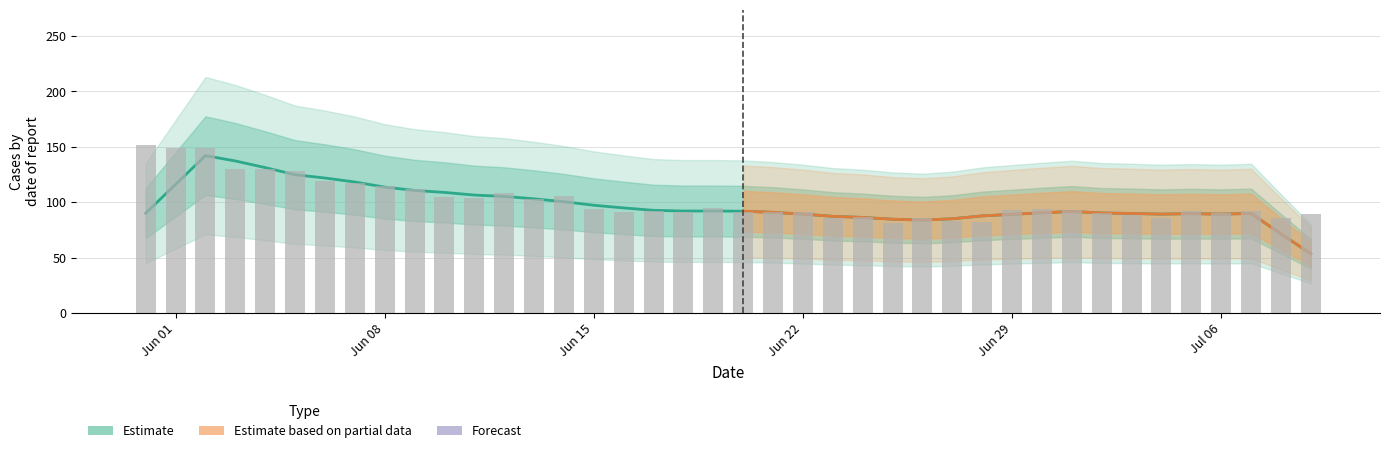

How many categories are shown in the chart?

40